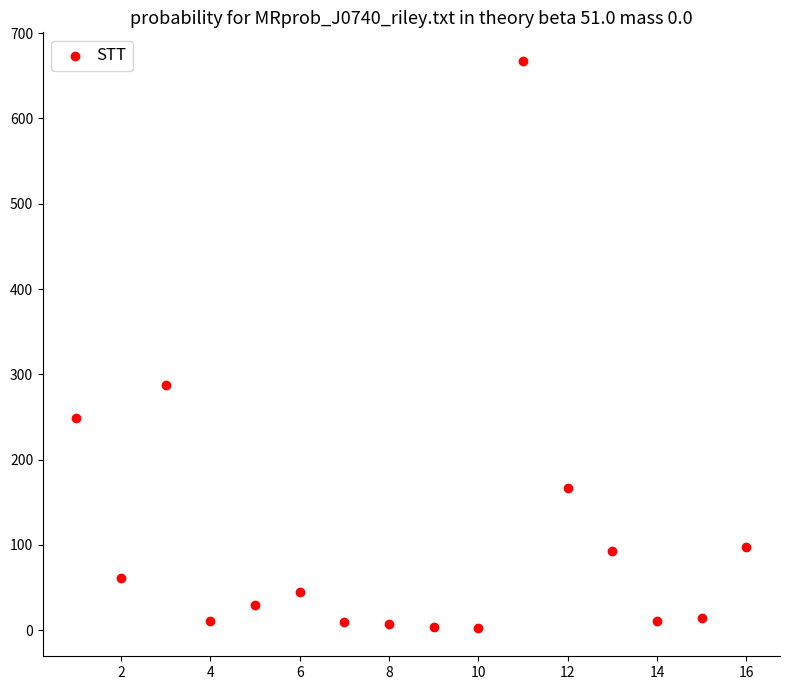

What is the range of Y values (max minus min)?

665.0